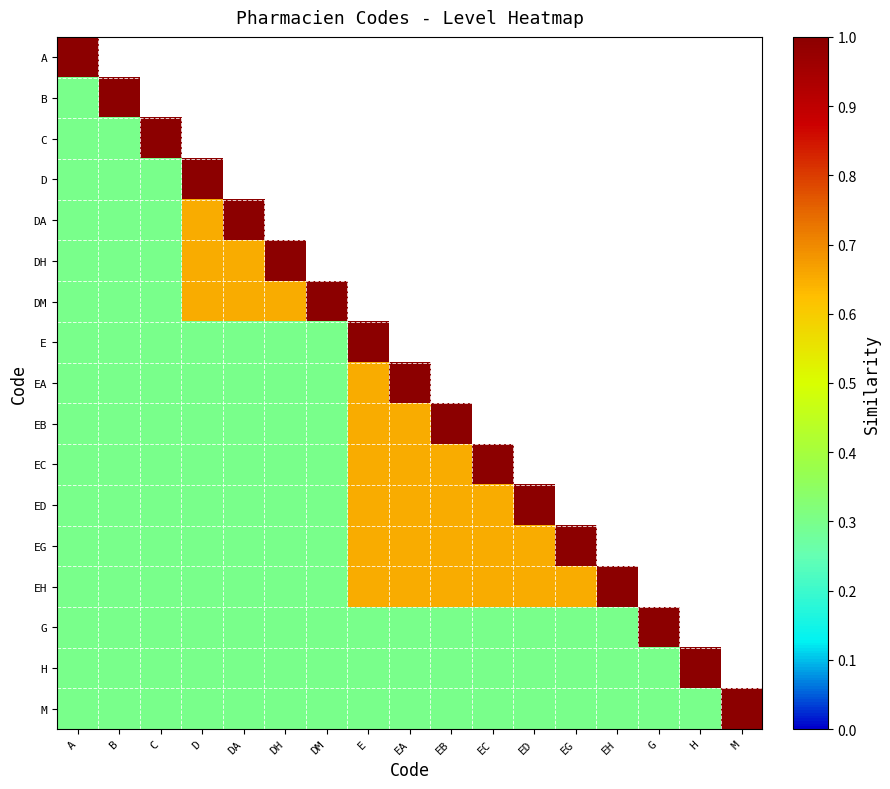

At C, list the series in order from largest to smallest.

A, B, C, D, DA, DH, DM, E, EA, EB, EC, ED, EG, EH, G, H, M